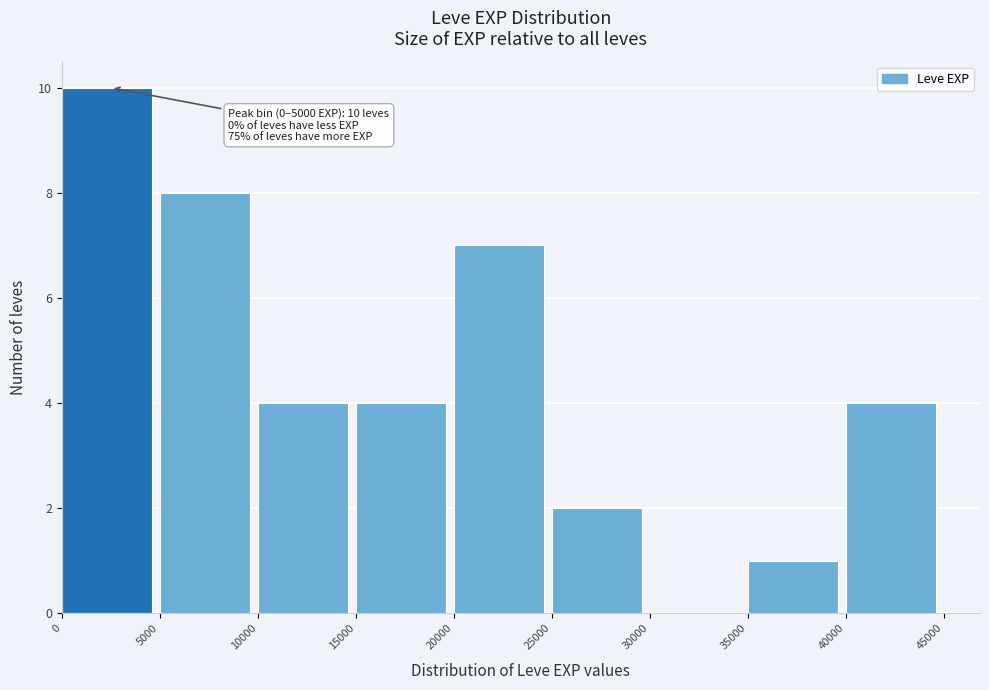

Which range on the x-axis has the tallest bar?

0 to 5000